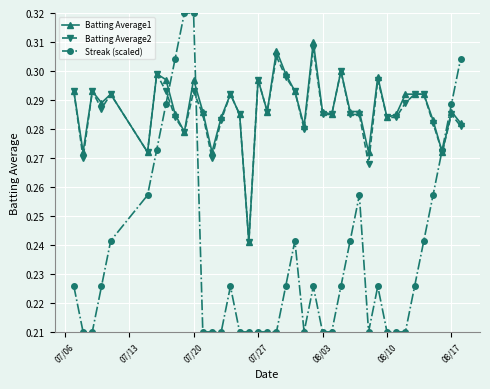

What is the difference between the maximum and minimum values in the Batting Average1 series?

0.1